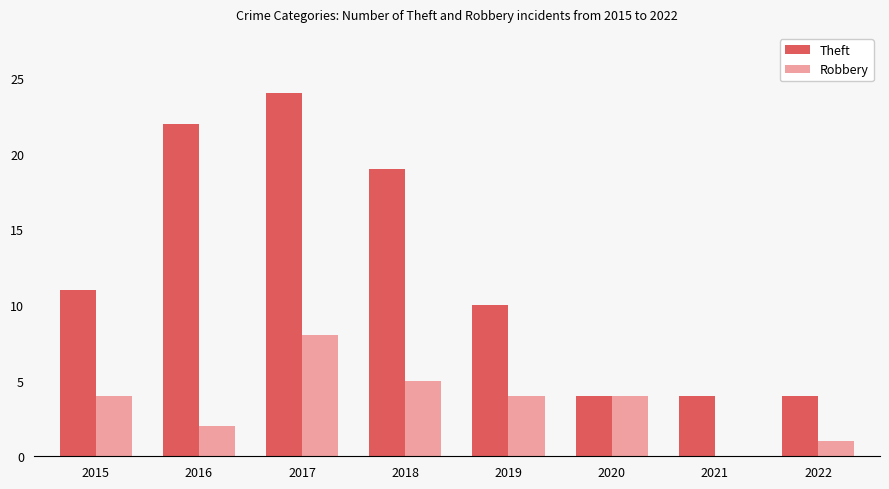

Which series has the largest total across all categories?

Theft